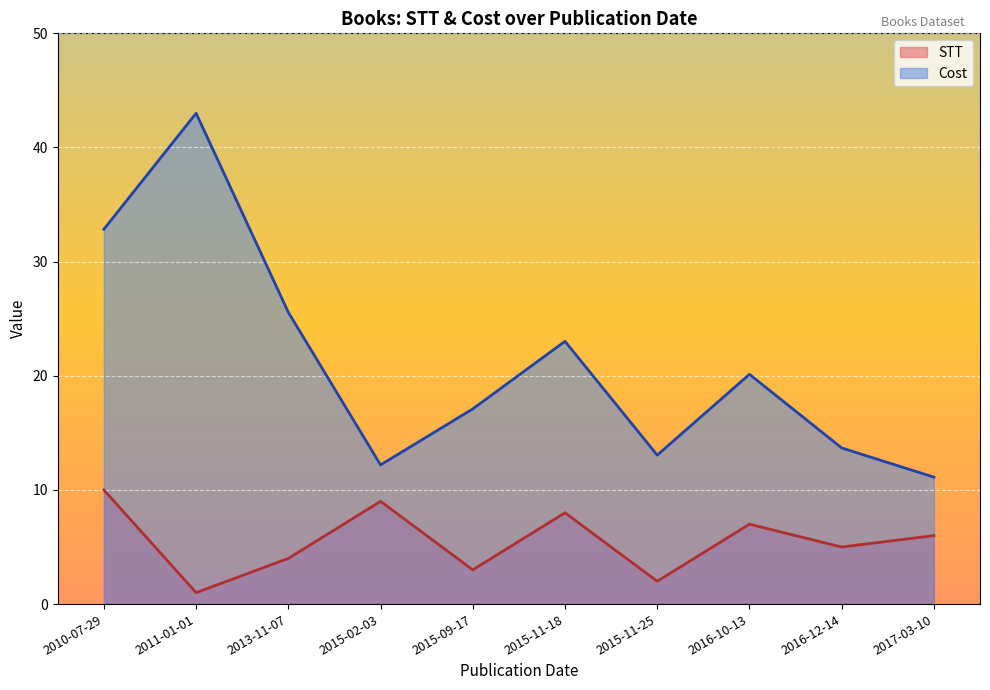

Where is Cost nearest to the value 27?

2013-11-07